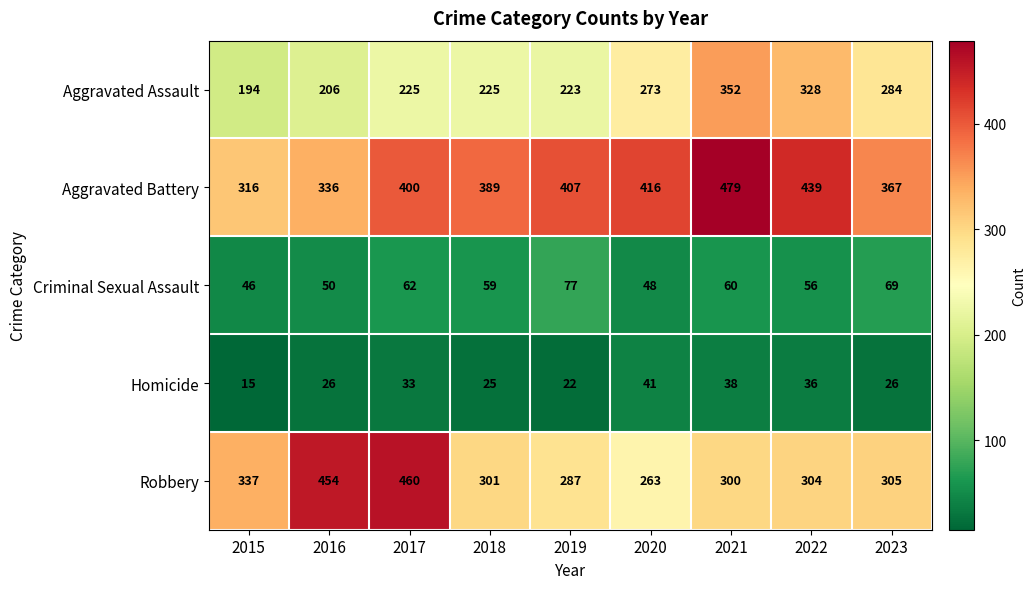

What is the total value across all series at 2019?

1016